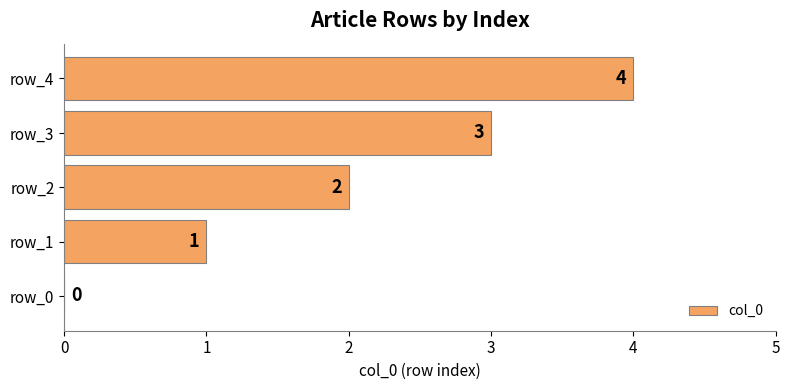

What is the sum of the values at row_4 and row_2?

6